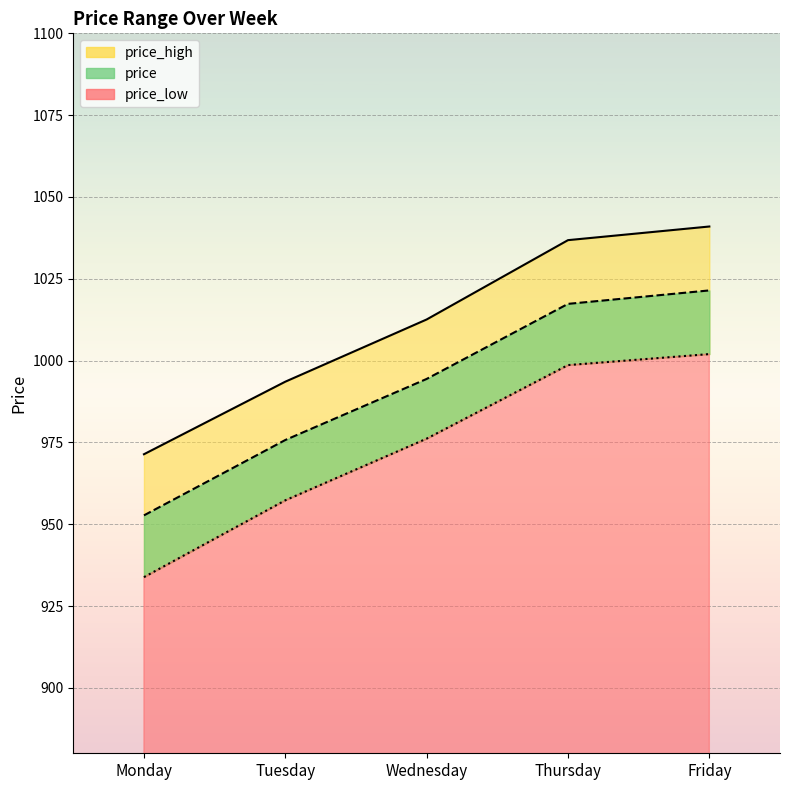

True or false: price_low and price_high cross at least once.

False